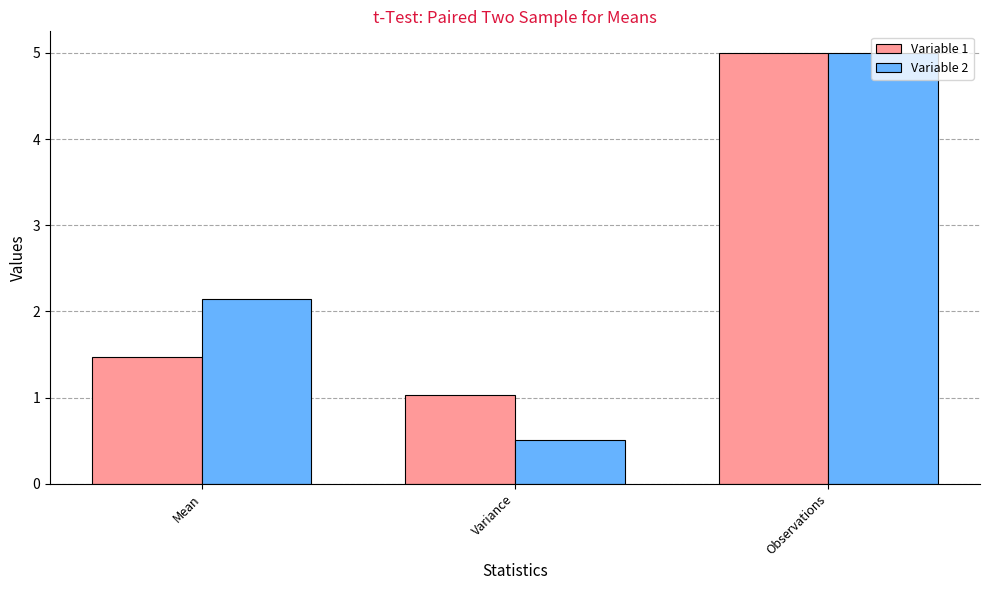

Rank the categories by Variable 2 value from highest to lowest.

Observations, Mean, Variance